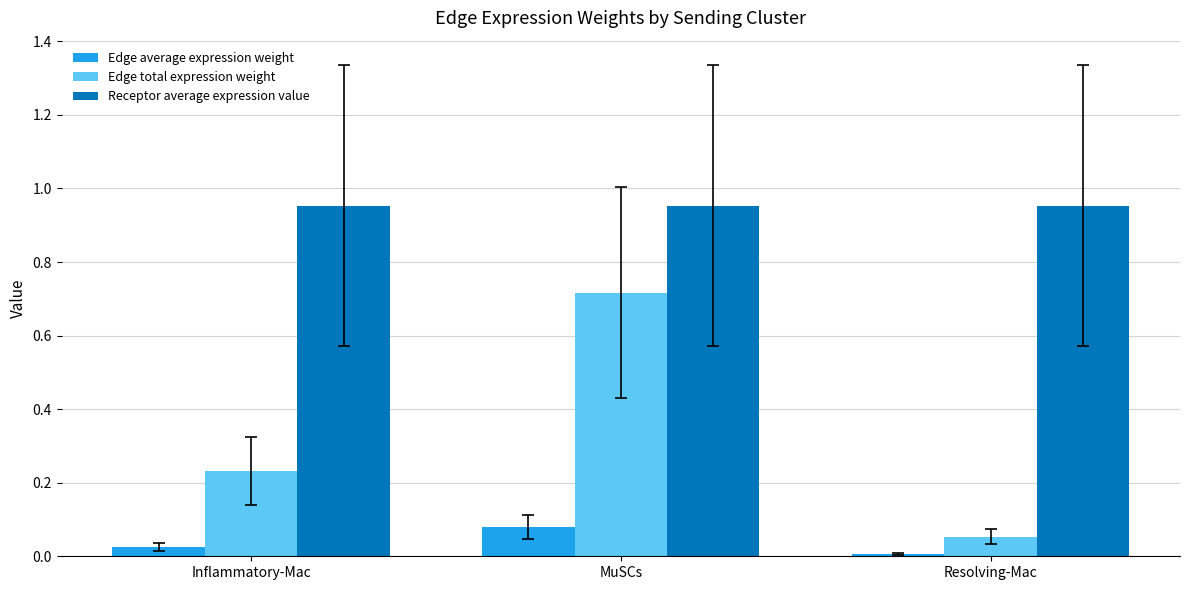

What is the difference between the highest and lowest values at MuSCs?

0.9